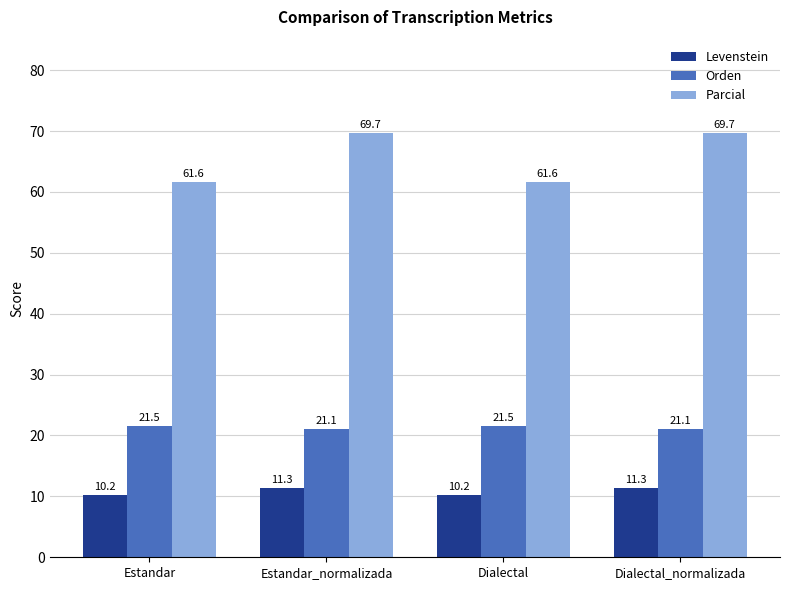

What is the total value across all series at Dialectal?

93.4